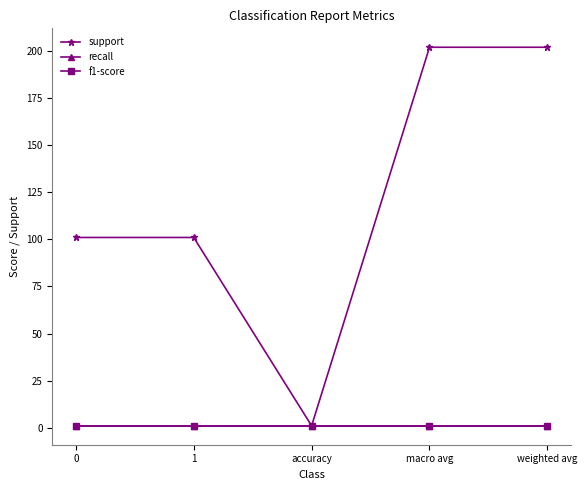

Is this an area chart (filled region under the line)?

No